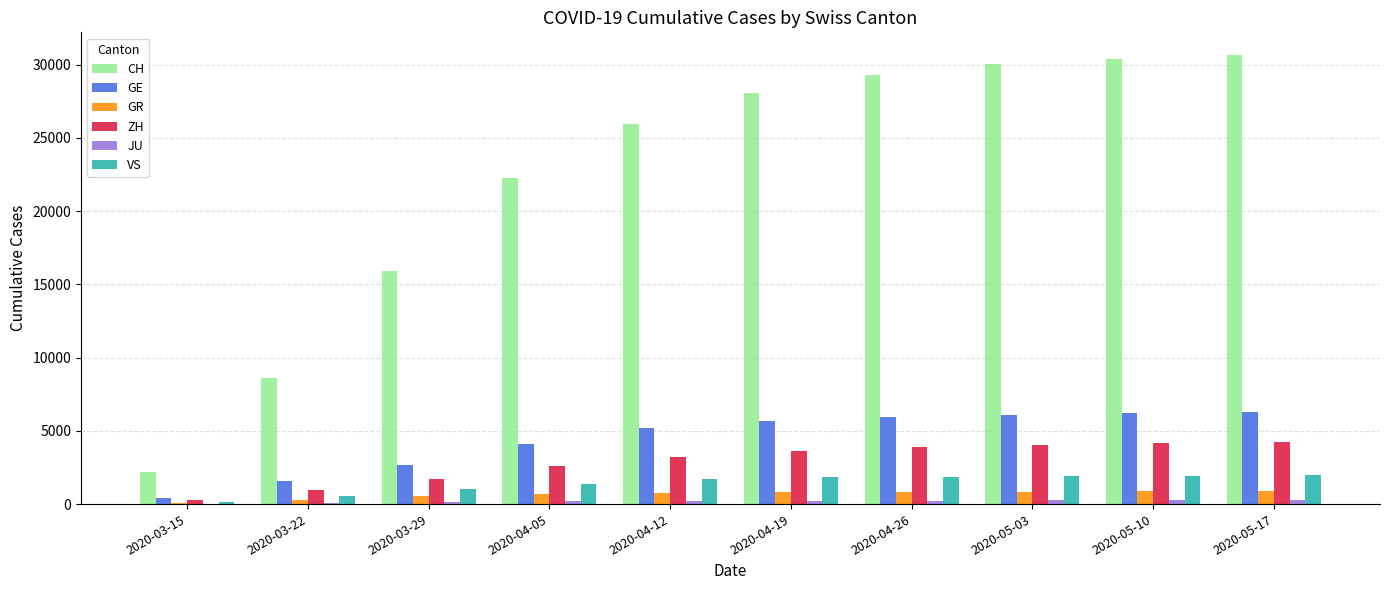

What is the maximum value for GE?

6296